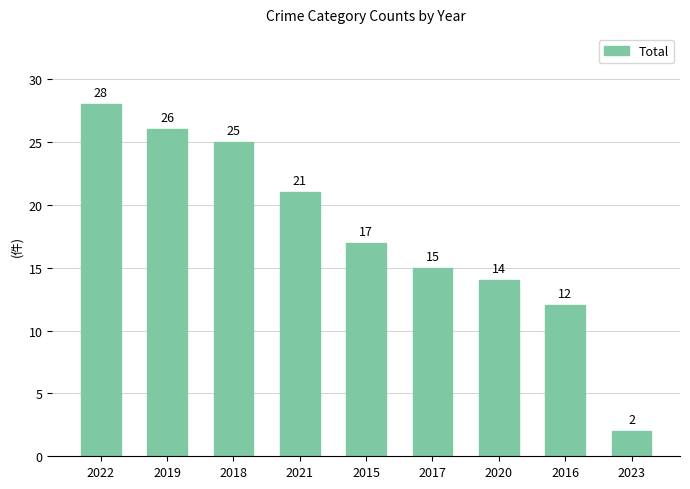

What is the label of the 2nd bar from the right?

2016